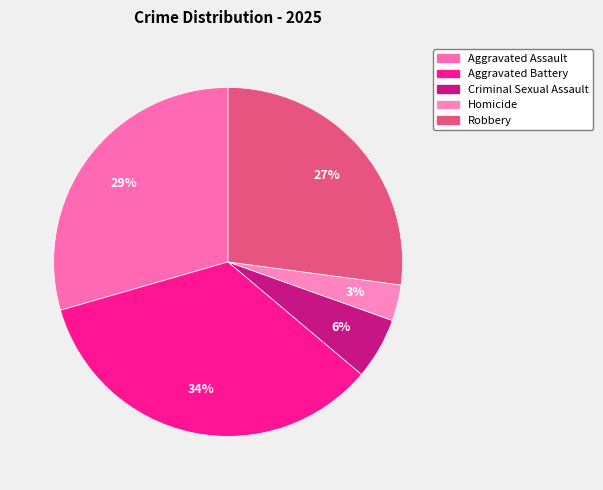

How many segments does this pie chart have?

5